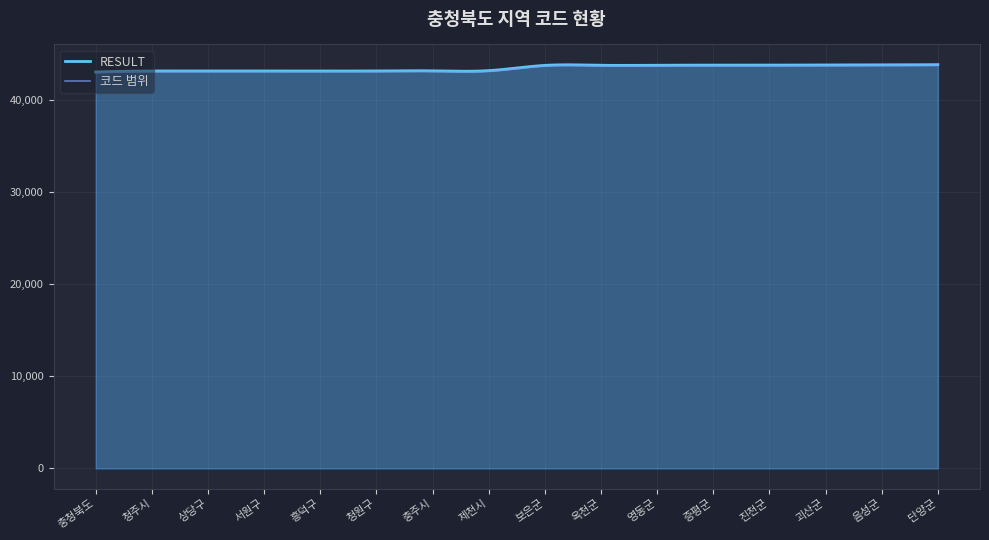

True or false: the data shows 60483 at 상당구.

False